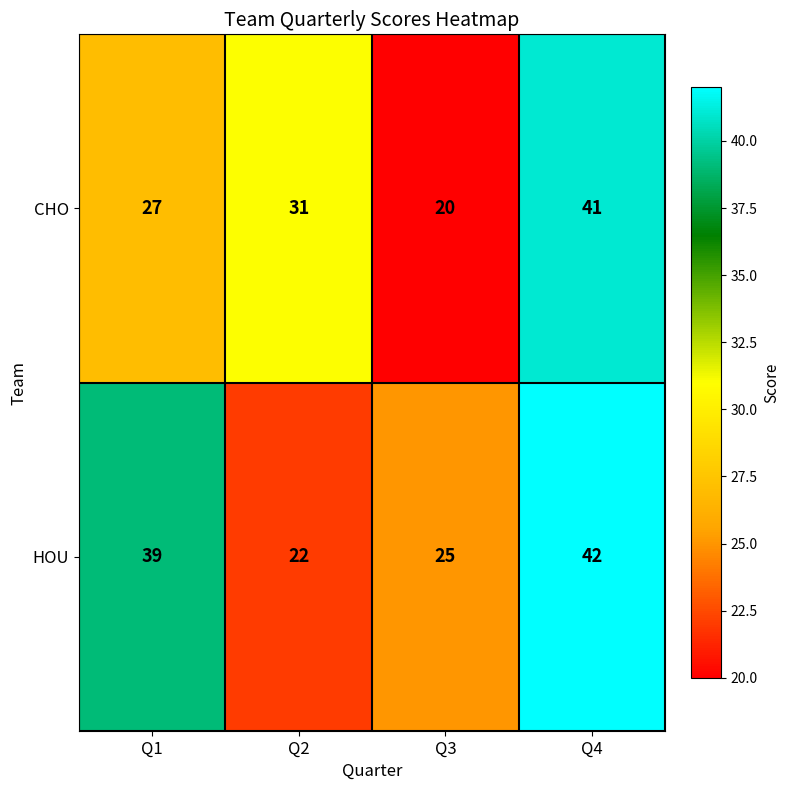

Rank the series at Q3 from lowest to highest value.

CHO, HOU